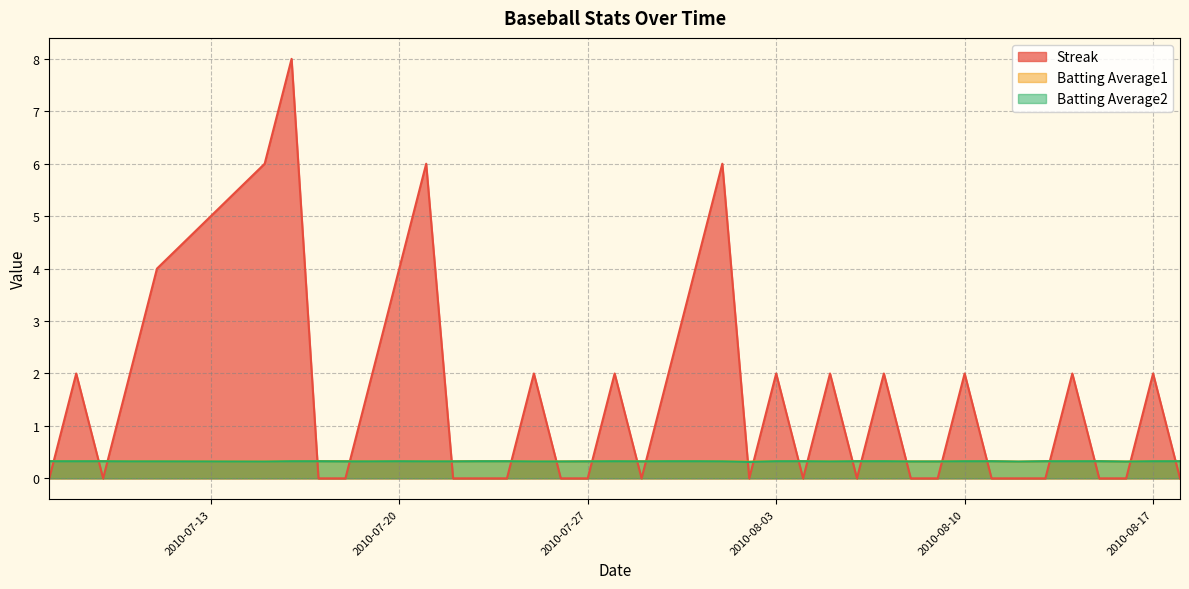

Does the chart display data point markers on the line(s)?

No